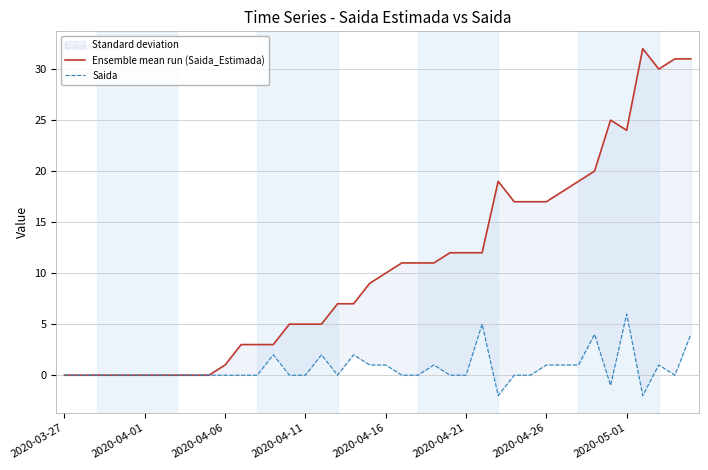

True or false: Saida and Ensemble mean run (Saida_Estimada) intersect in this chart.

False